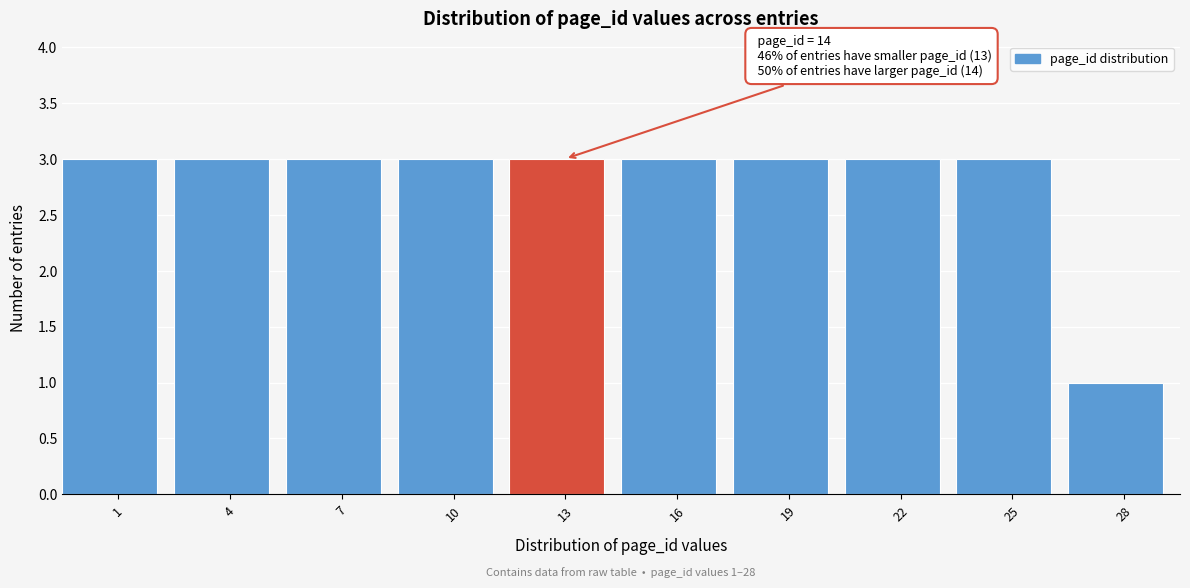

Reading left to right, transcribe all the data shown in this chart.

1=3	4=3	7=3	10=3	13=3	16=3	19=3	22=3	25=3	28=1